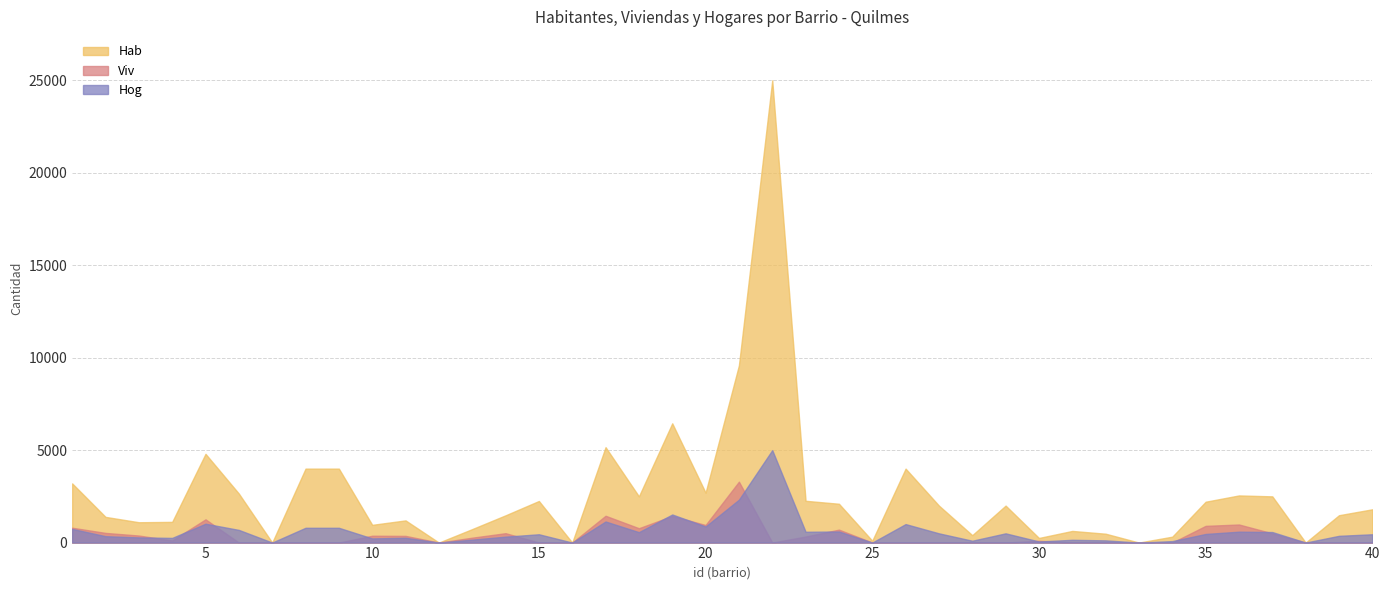

Reading right to left, list all the values displayed in this chart.

Hab: 40=1800	39=1480	38=1	37=2500	36=2550	35=2210	34=320	33=1	32=480	31=630	30=250	29=2000	28=400	27=2000	26=4000	25=100	24=2100	23=2260	22=25000	21=9585	20=2700	19=6450	18=2500	17=5160	16=1	15=2250	14=1475	13=730	12=1	11=1200	10=960	9=4000	8=4000	7=1	6=2650	5=4800	4=1120	3=1100	2=1390	1=3200
Viv: 40=1	39=1	38=1	37=500	36=978	35=904	34=1	33=1	32=1	31=1	30=97	29=1	28=1	27=1	26=1	25=1	24=700	23=325	22=1	21=3293	20=951	19=1441	18=777	17=1450	16=1	15=1	14=508	13=265	12=1	11=362	10=370	9=1	8=1	7=1	6=1	5=1257	4=113	3=381	2=523	1=803
Hog: 40=450	39=365	38=1	37=570	36=590	35=466	34=80	33=1	32=120	31=150	30=60	29=500	28=100	27=500	26=1000	25=1	24=600	23=585	22=5000	21=2320	20=870	19=1520	18=563	17=1140	16=1	15=450	14=320	13=160	12=1	11=260	10=225	9=800	8=800	7=1	6=685	5=1020	4=253	3=280	2=345	1=740